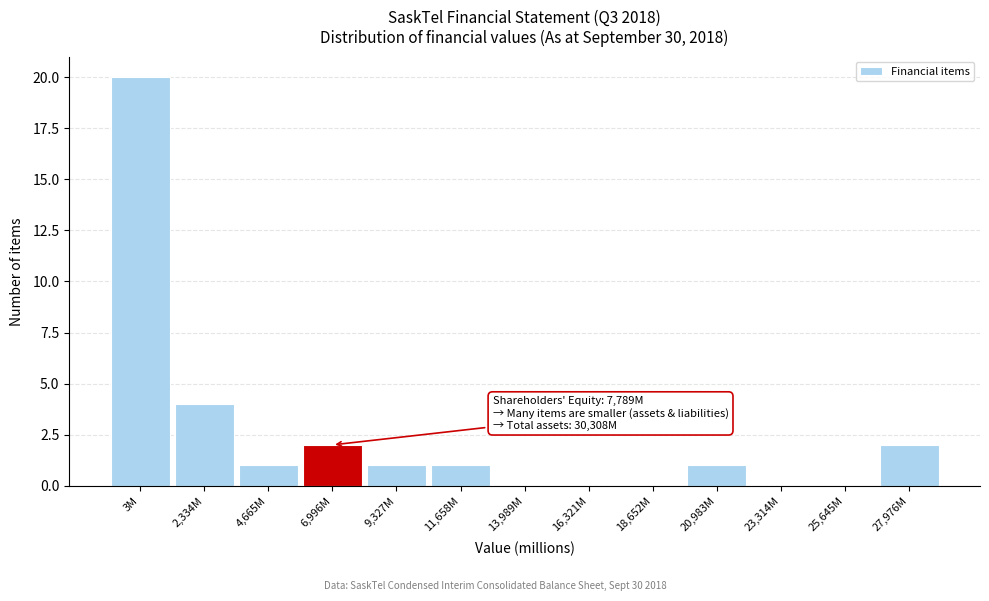

Reading left to right, transcribe all the data shown in this chart.

3M=20	2,334M=4	4,665M=1	6,996M=2	9,327M=1	11,658M=1	13,989M=0	16,321M=0	18,652M=0	20,983M=1	23,314M=0	25,645M=0	27,976M=2